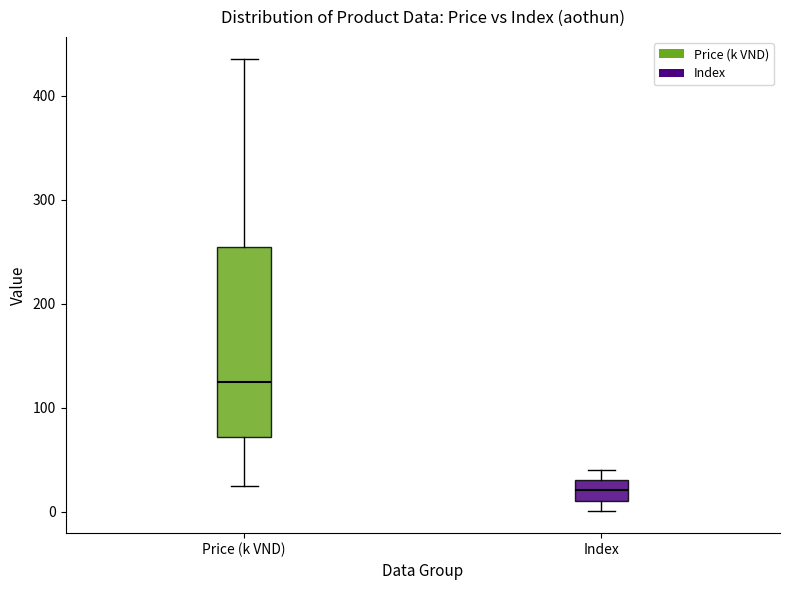

Reading left to right, transcribe this box plot: for each box, give where its median line is, the range the box spans, and where its two whiskers end, as read against the y-axis. The values are not printed on the chart, so give them approximately, as read against the axis.

Price (k VND): median 120, box 70 to 250, whiskers 20 to 440
Index: median 20, box 10 to 30, whiskers 0 to 40